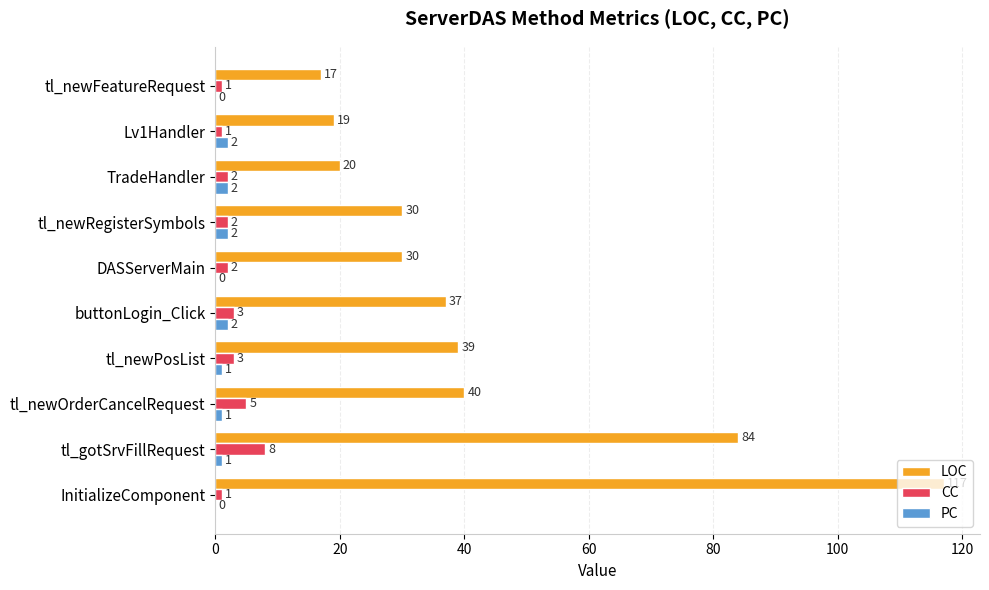

Between buttonLogin_Click and DASServerMain, which series saw the biggest shift?

LOC